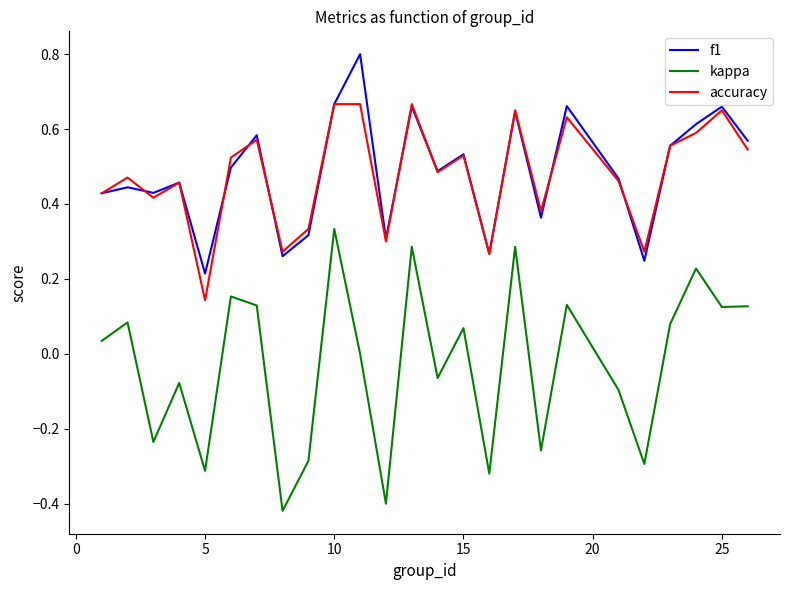

True or false: kappa and f1 intersect in this chart.

False